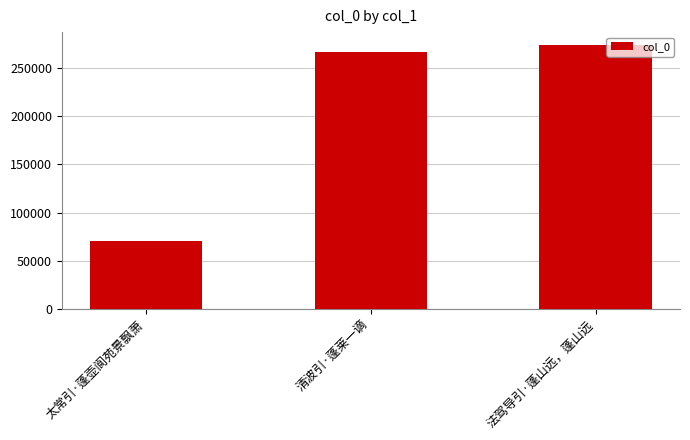

How many series are shown in this chart?

1